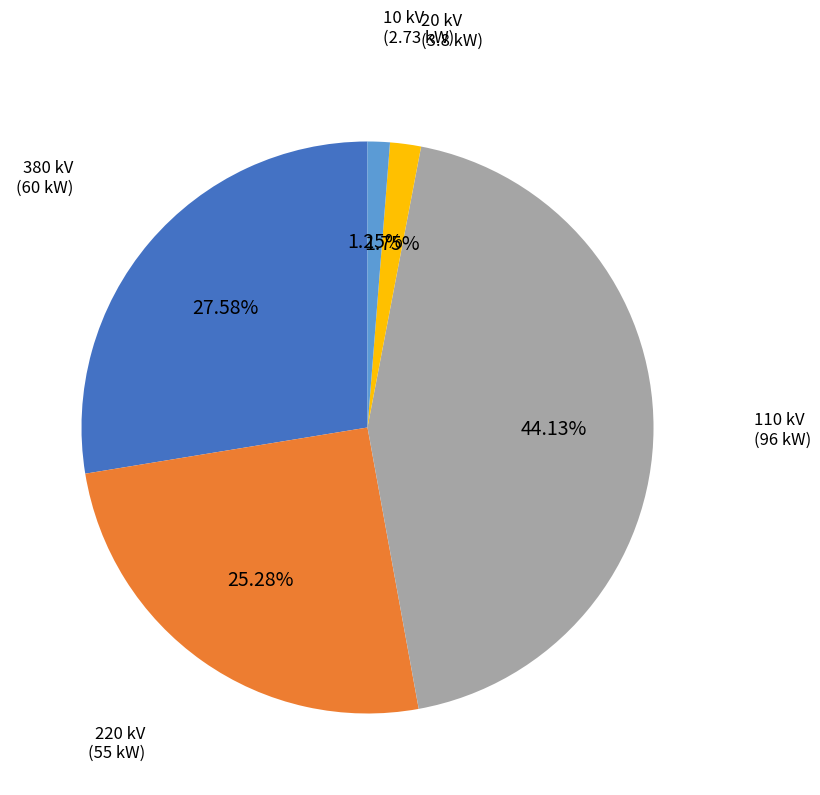

How many segments does this pie chart have?

5